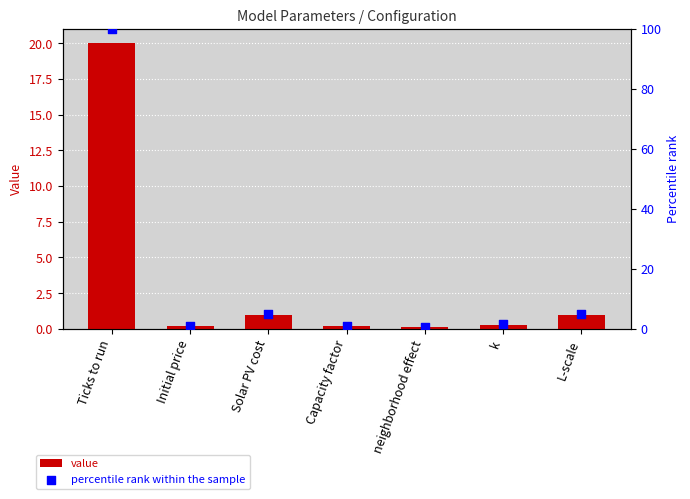

Which series reaches the minimum Y coordinate?

value